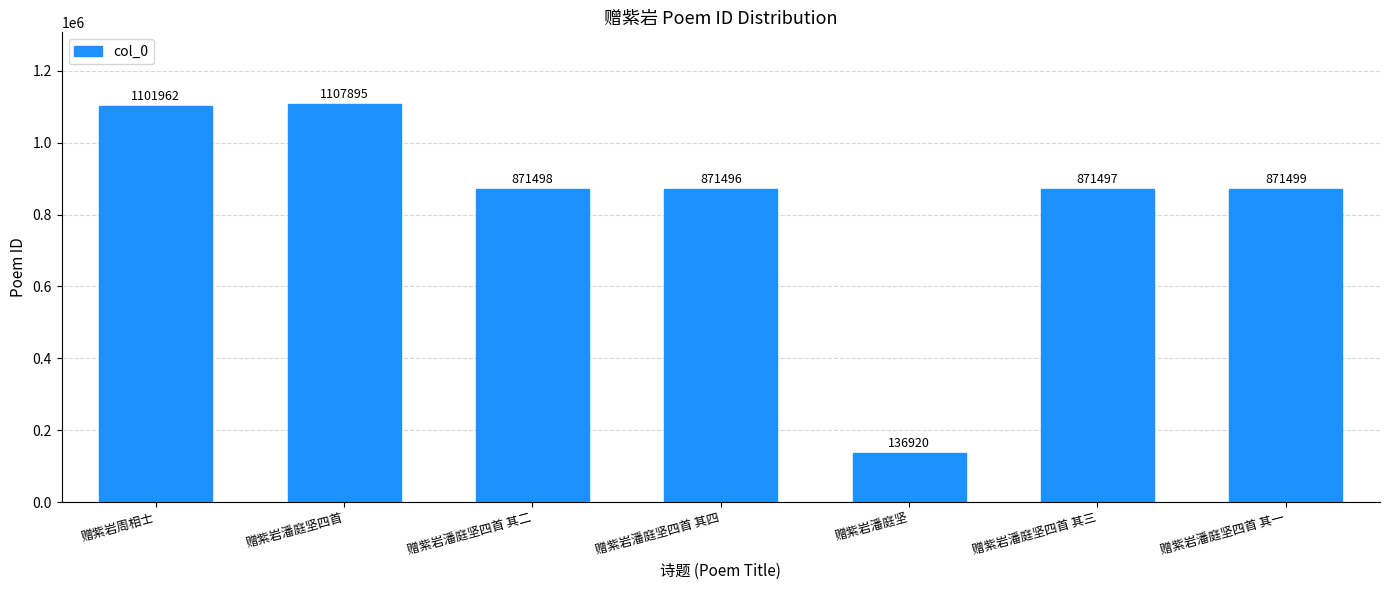

The chart shows a value of 136920 at 赠紫岩潘庭坚. True or false?

True